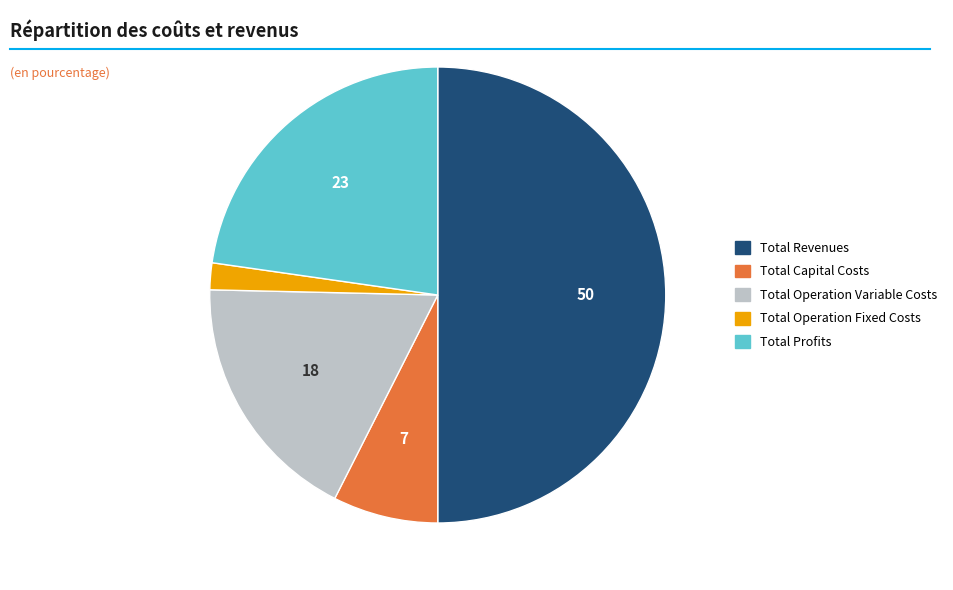

What is the ratio of the value at Total Operation Variable Costs to the value at Total Revenues?

0.4